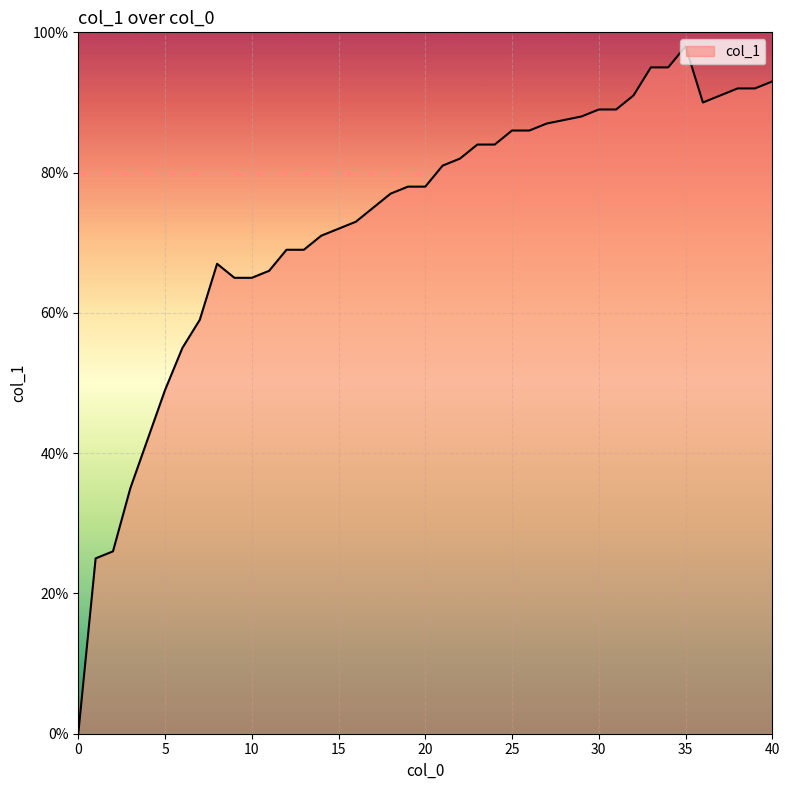

Does the chart have visible grid lines?

Yes